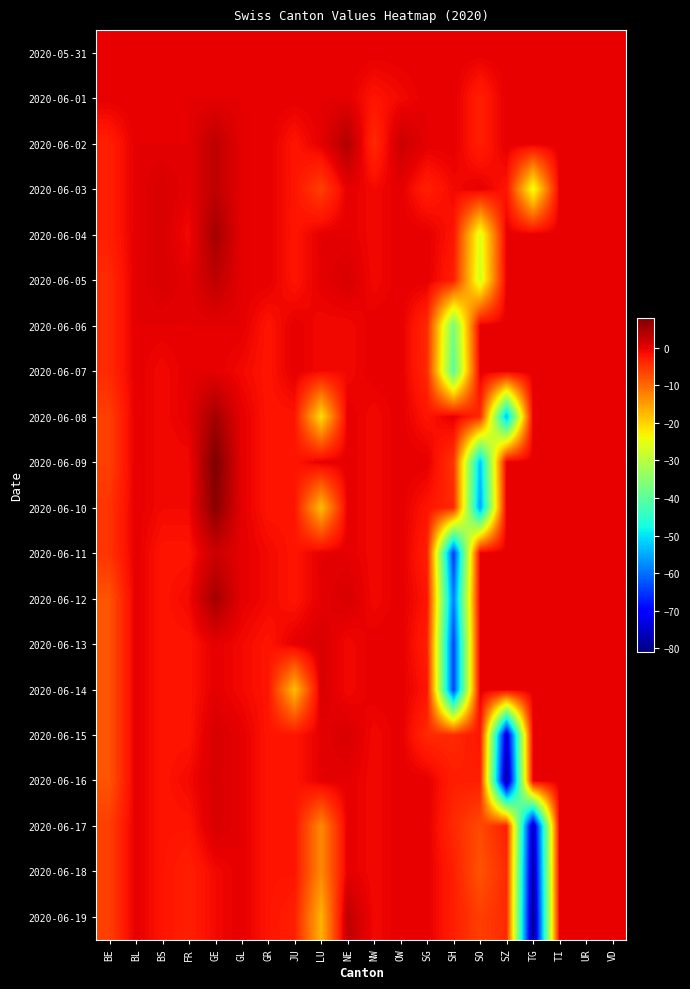

List the series in order of their peak value, highest first.

2020-06-09, 2020-06-10, 2020-06-04, 2020-06-08, 2020-06-12, 2020-06-02, 2020-06-03, 2020-06-05, 2020-06-19, 2020-06-11, 2020-06-13, 2020-06-14, 2020-06-15, 2020-06-16, 2020-06-17, 2020-05-31, 2020-06-01, 2020-06-06, 2020-06-07, 2020-06-18